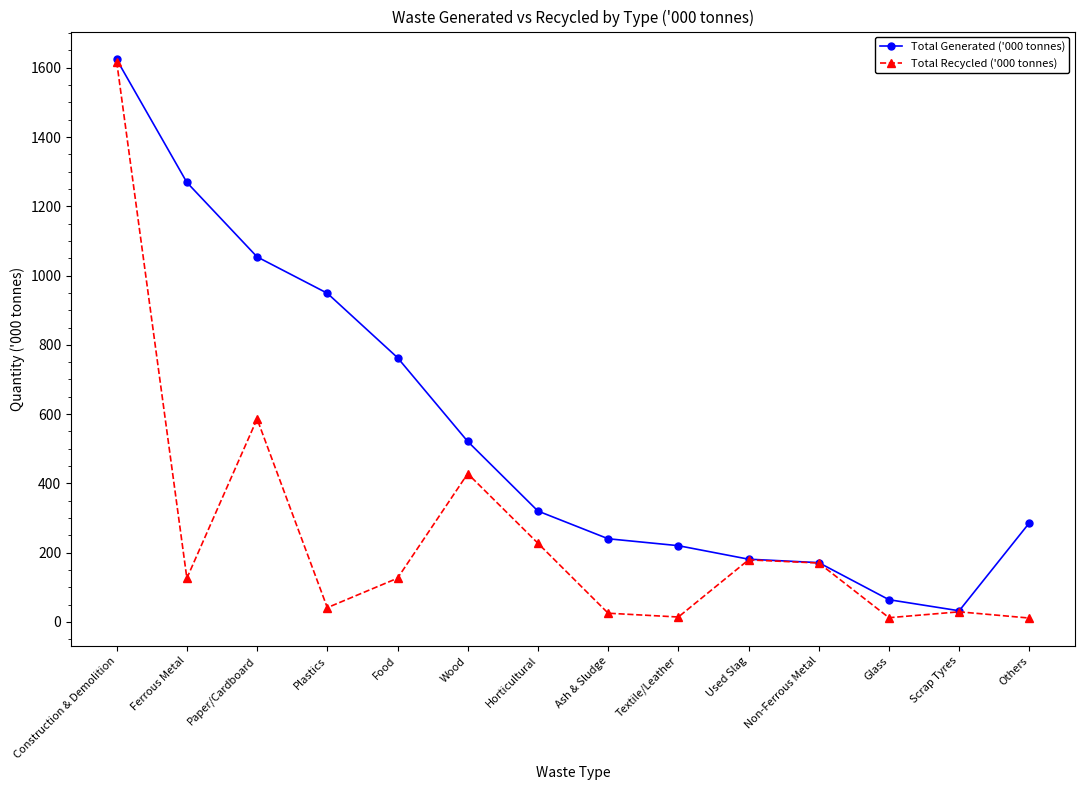

Where does the Total Generated ('000 tonnes) series first go above 320?

Construction & Demolition